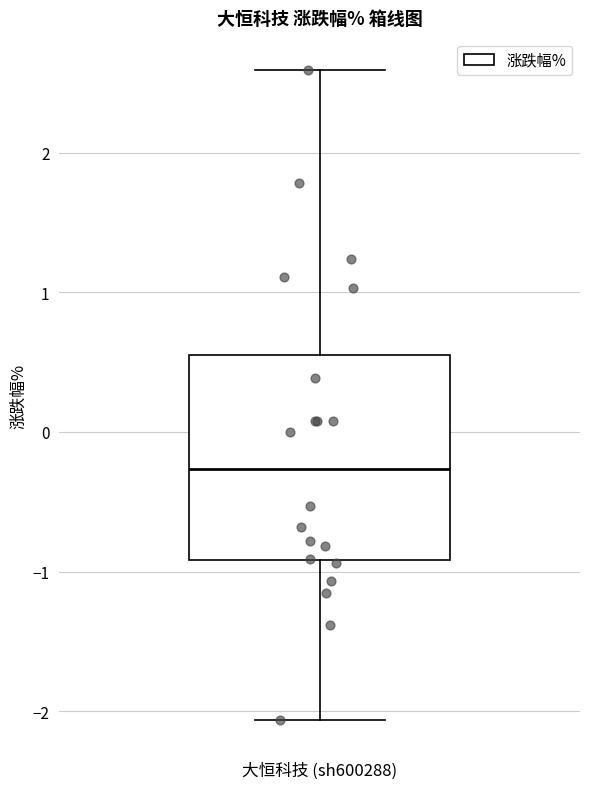

Transcribe this box plot: give where the median line is, the range the box spans, and where the two whiskers end, as read against the y-axis. The values are not printed on the chart, so give them approximately, as read against the axis.

median -0.3, box -0.9 to 0.6, whiskers -2.1 to 2.6